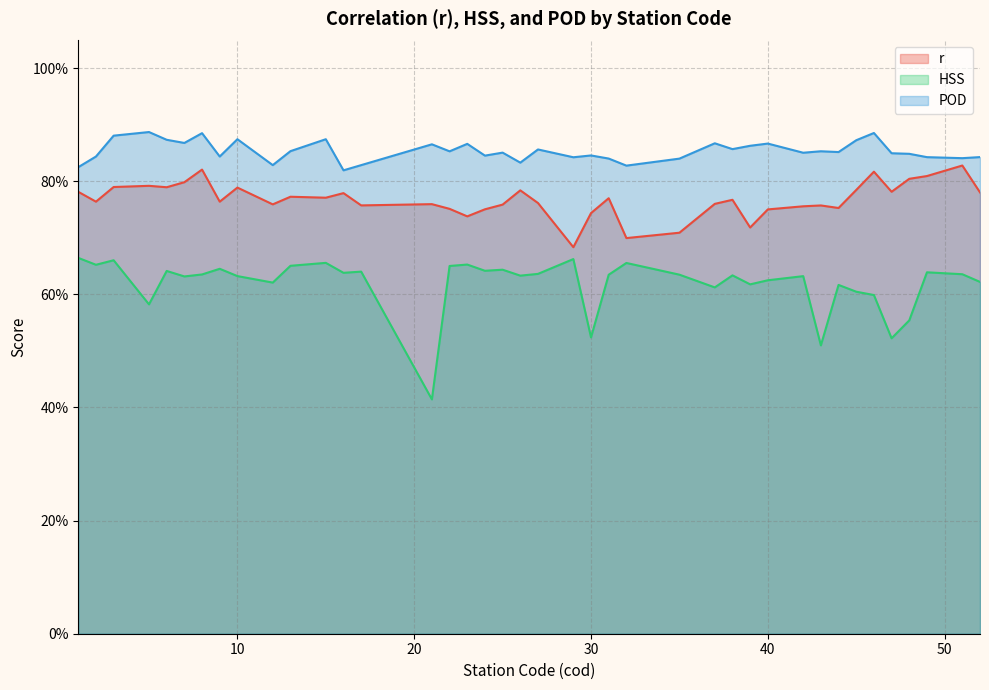

Is it true that r equals 1.1 at 35?

False